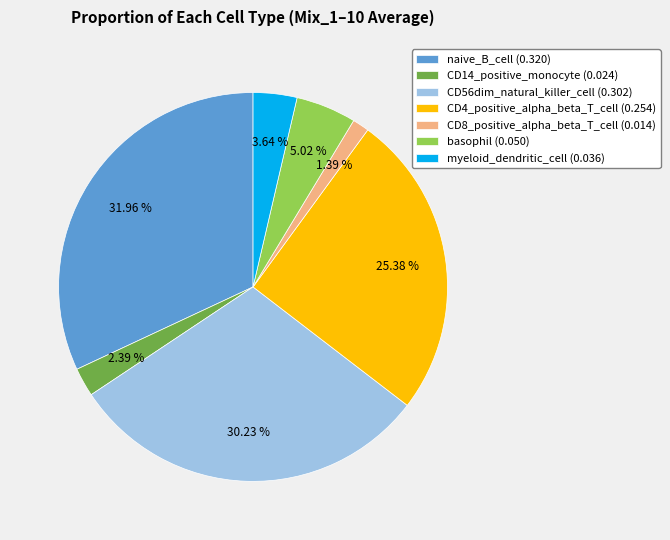

Is there any slice that represents more than half of the pie?

No